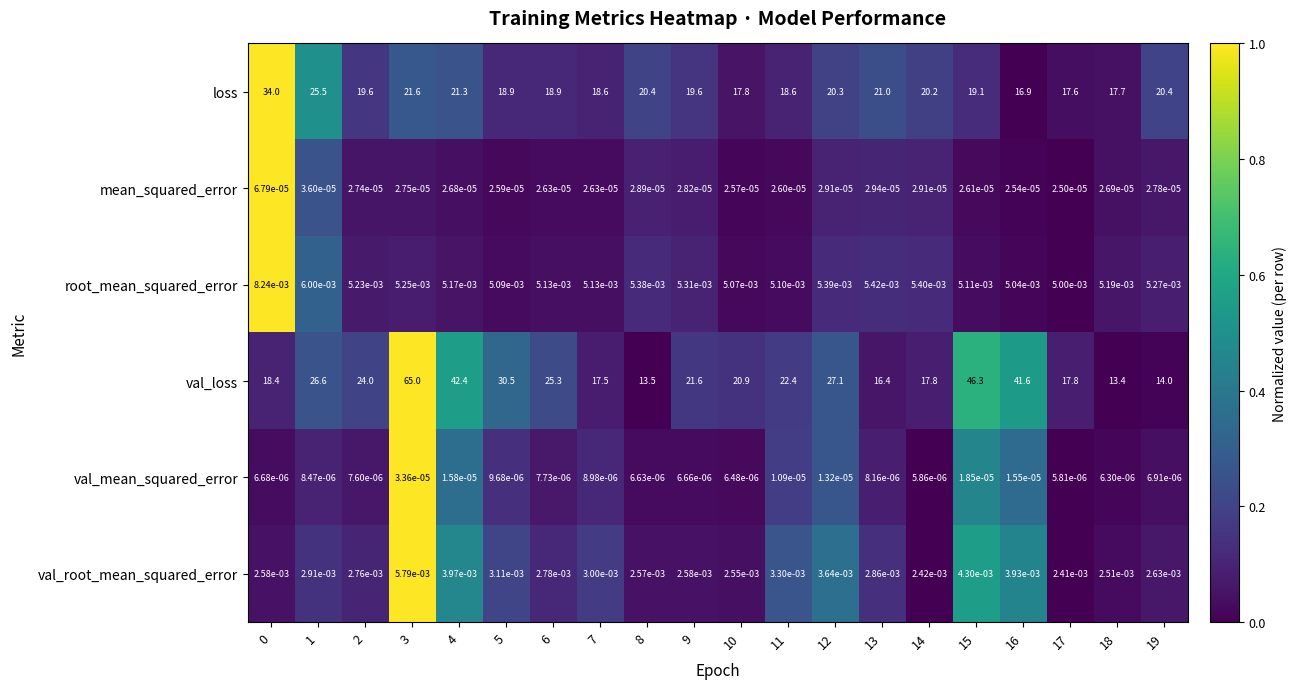

At 9, list the series in order from smallest to largest.

val_mean_squared_error, mean_squared_error, val_root_mean_squared_error, root_mean_squared_error, loss, val_loss